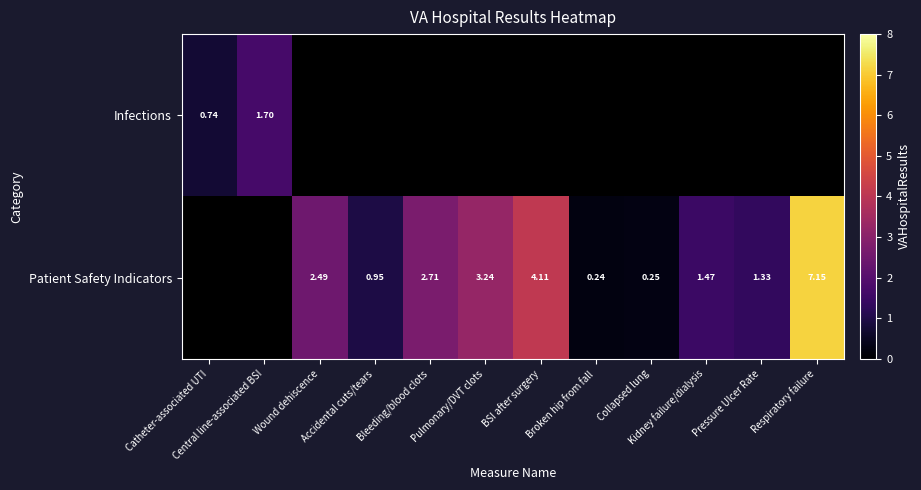

At BSI after surgery, list the series in order from smallest to largest.

Infections, Patient Safety Indicators